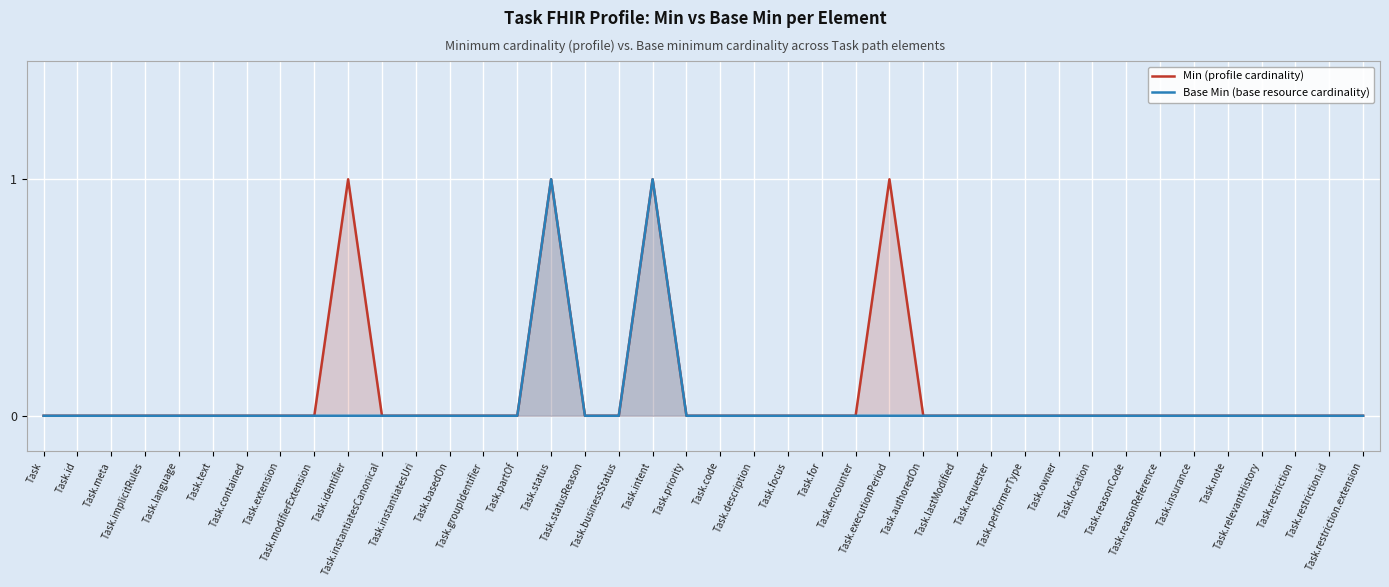

At which category is the sum across all series the highest?

Task.status